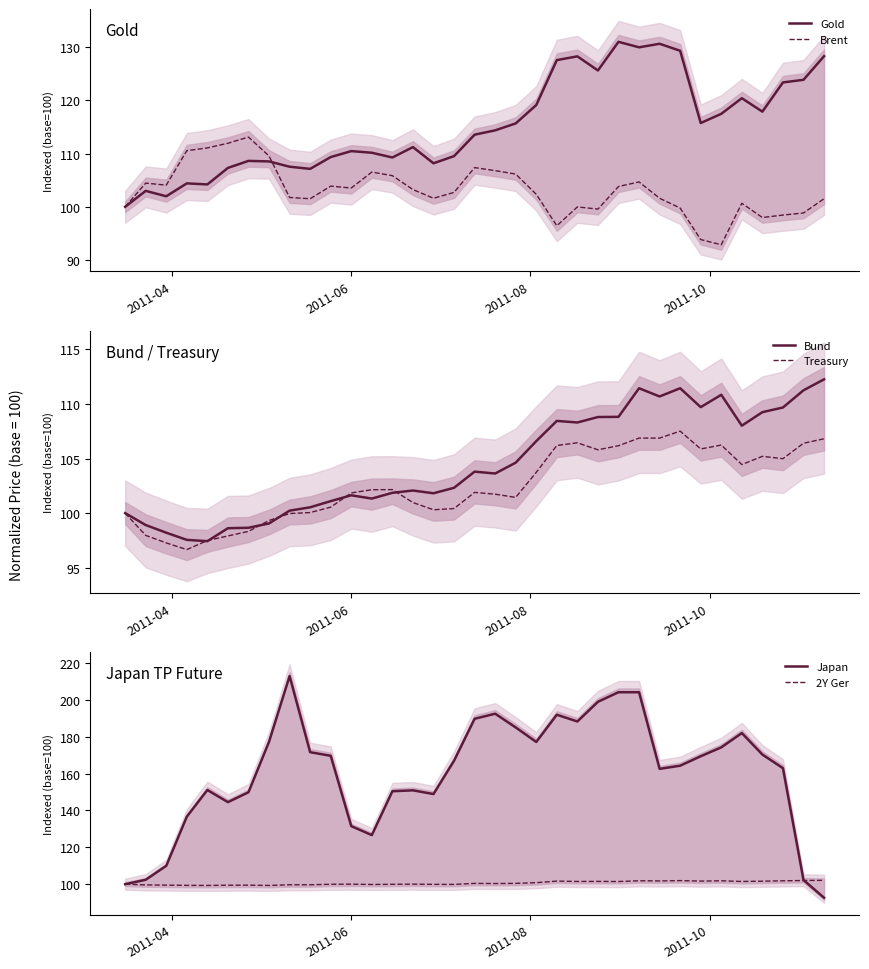

Which series has the largest range (max minus min)?

Japan